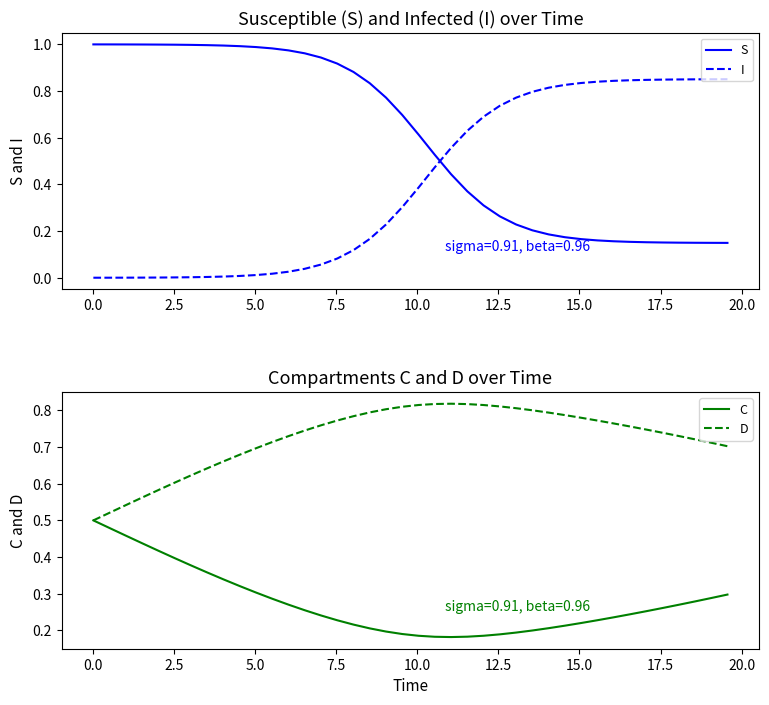

True or false: D and C cross at least once.

False